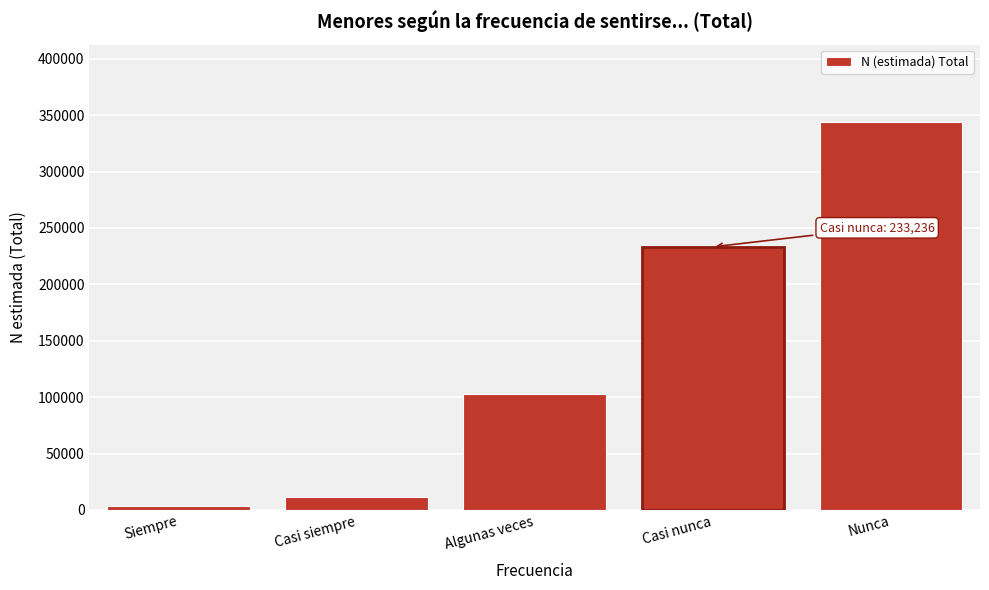

Reading right to left, list all the values displayed in this chart.

Nunca=343733	Casi nunca=233236	Algunas veces=103052	Casi siempre=11596	Siempre=3281